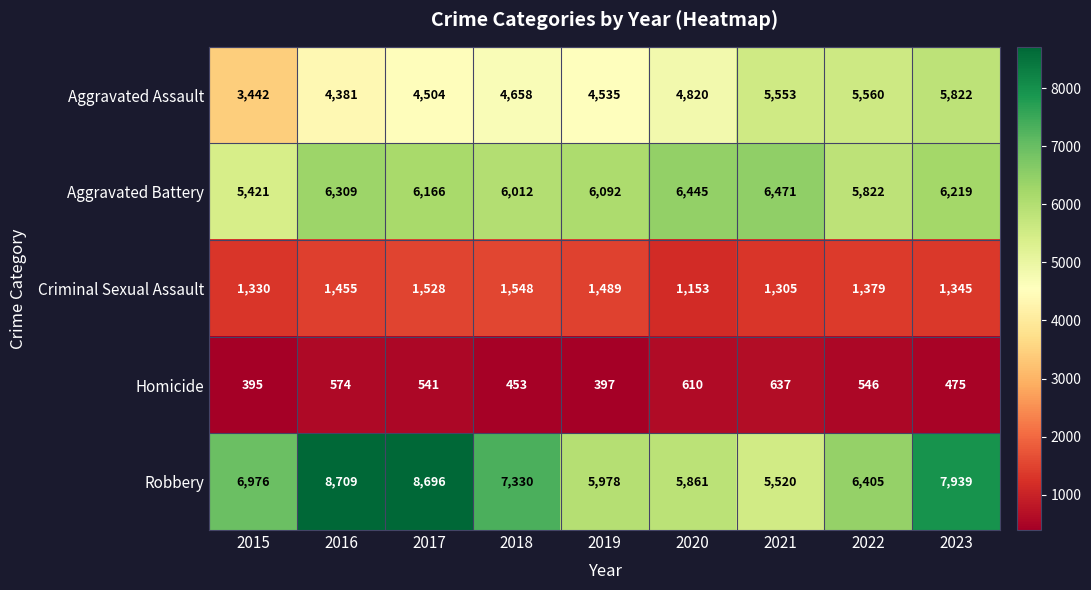

Which series has the largest total across all categories?

Robbery